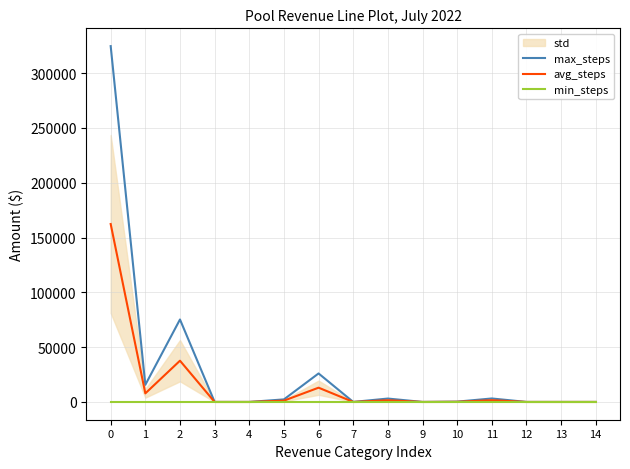

Is this an area chart (filled region under the line)?

No